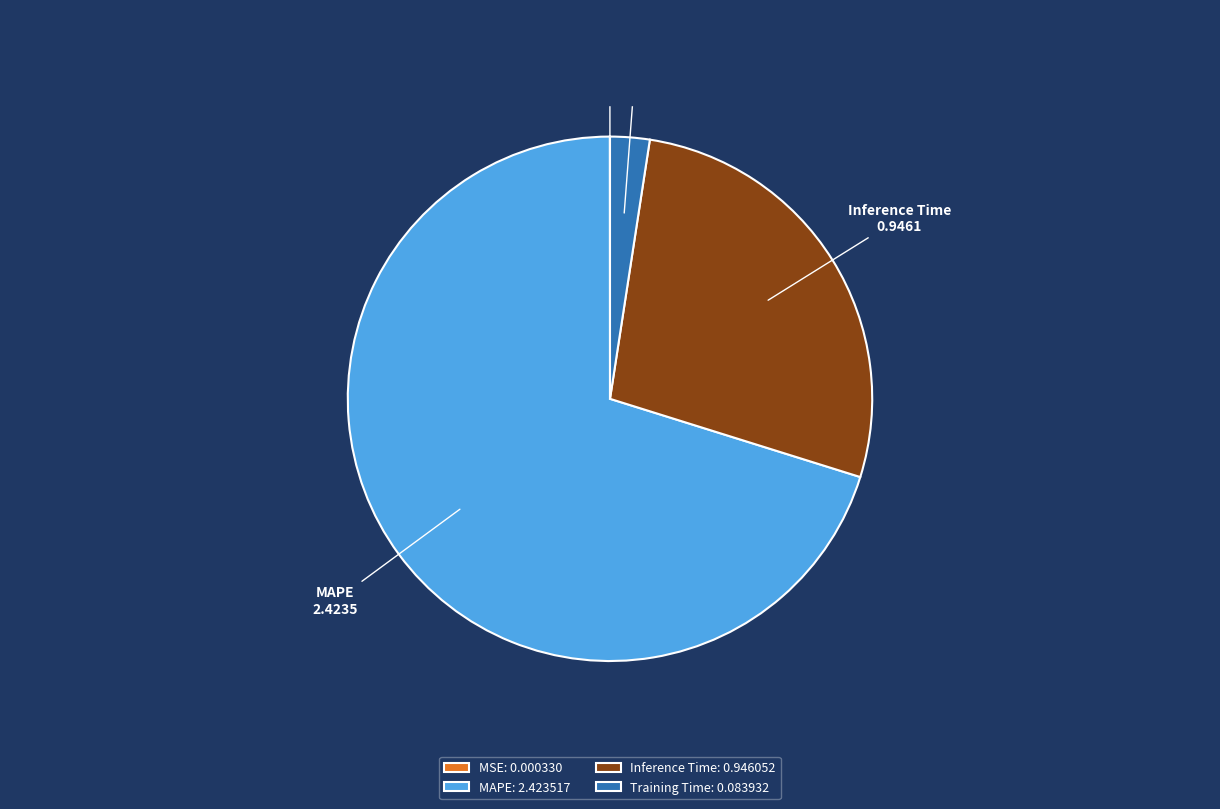

Is the sum of Inference Time and MAPE greater than half?

Yes